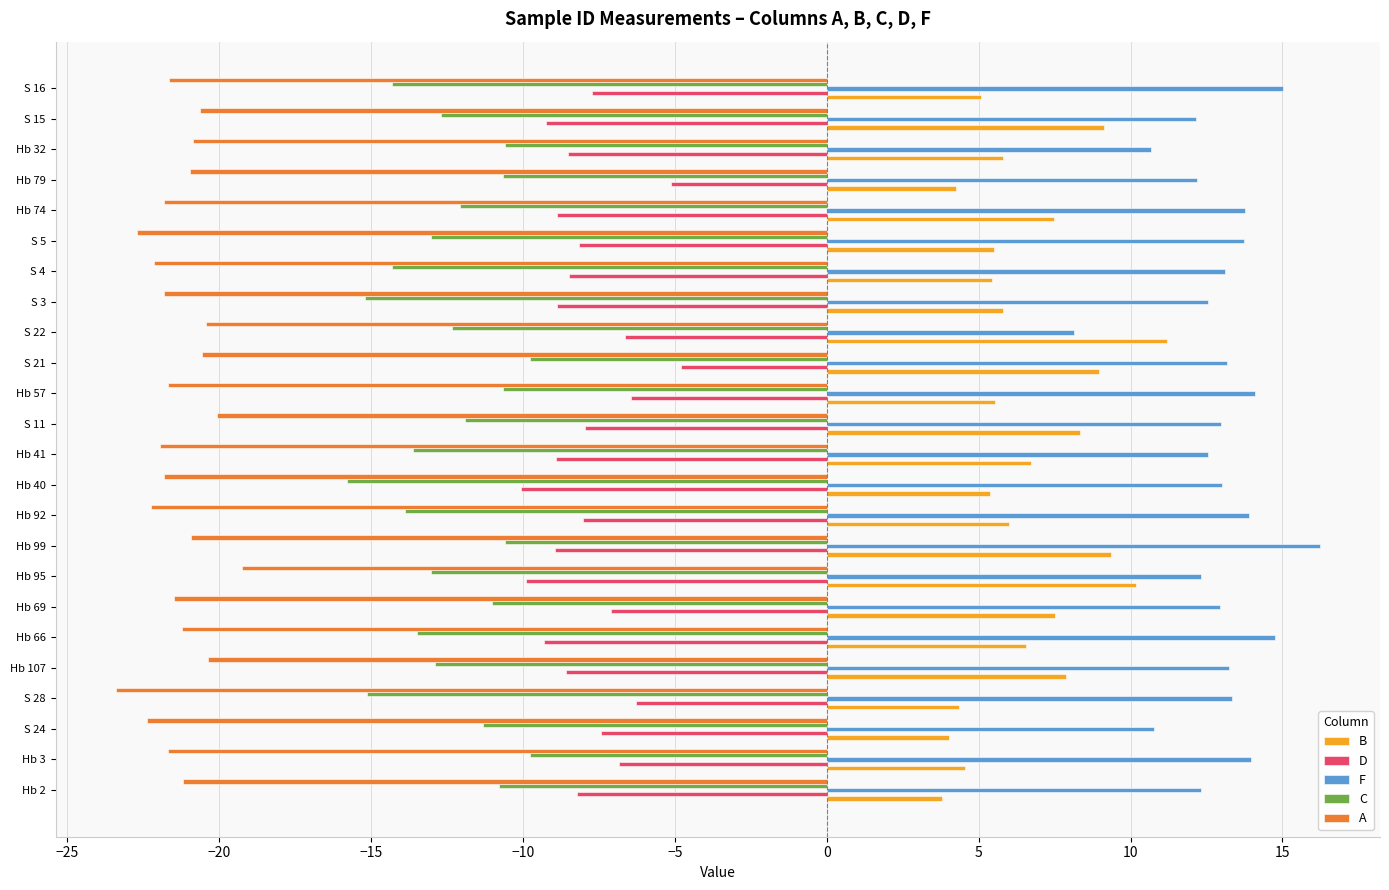

What is the lowest value of the D series?

-10.1